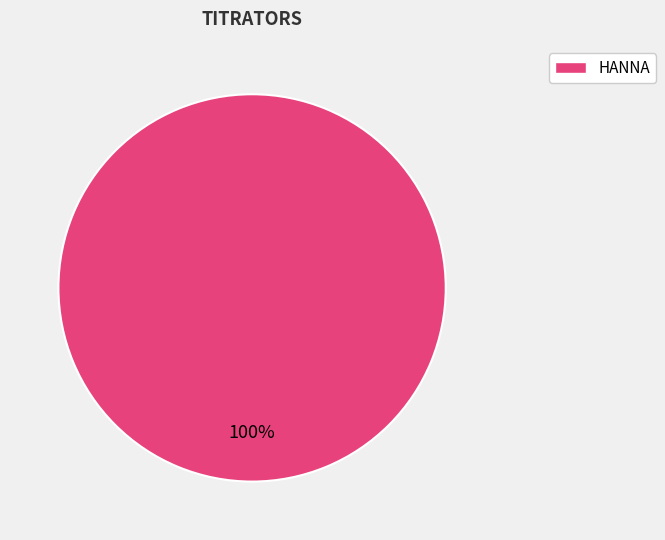

Is there any slice that represents more than half of the pie?

Yes